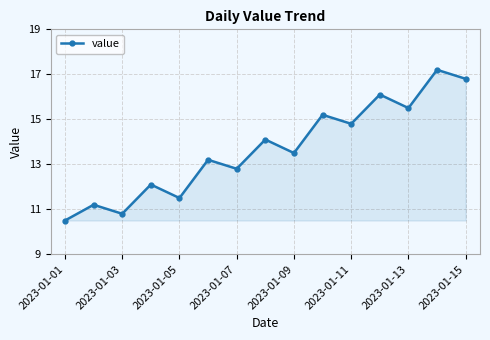

What is the difference between the second highest and second lowest values?

6.0